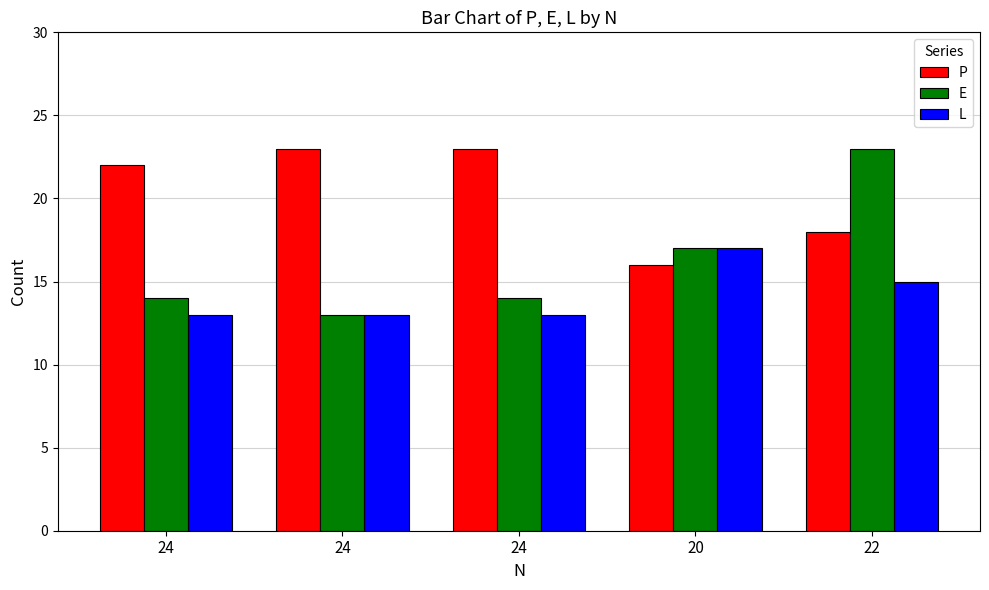

Reading left to right, list all the values displayed in this chart.

P: 22	23	23	16	18
E: 14	13	14	17	23
L: 13	13	13	17	15